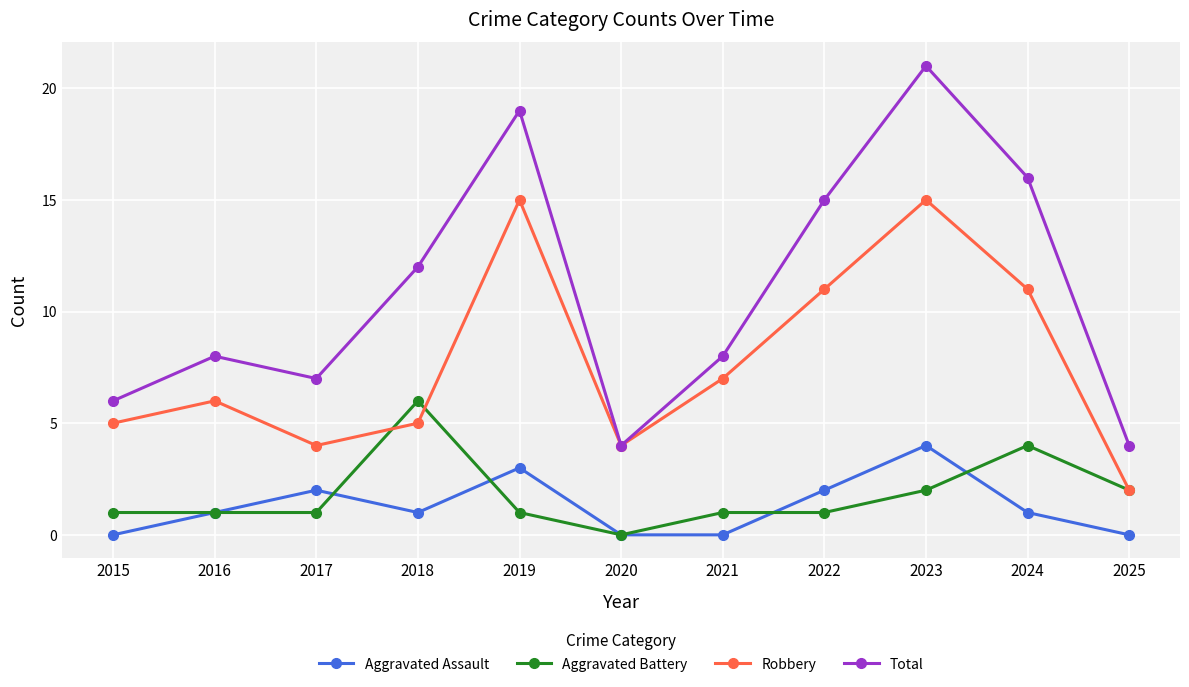

Does the chart have visible grid lines?

Yes